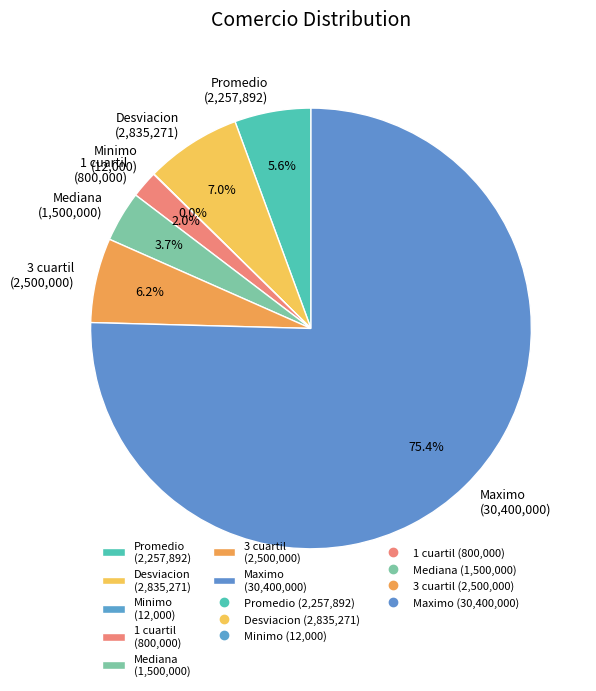

Is there a majority slice in this chart?

Yes